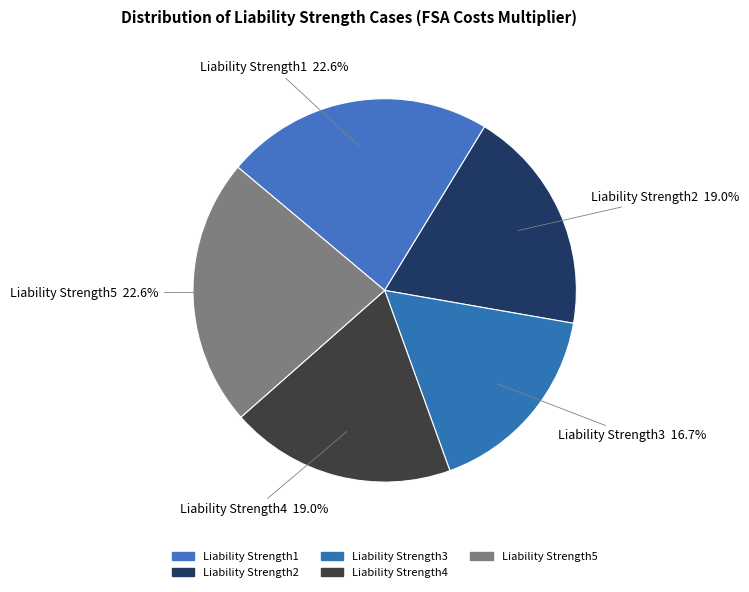

True or false: Liability Strength1 accounts for 35% of the total.

False